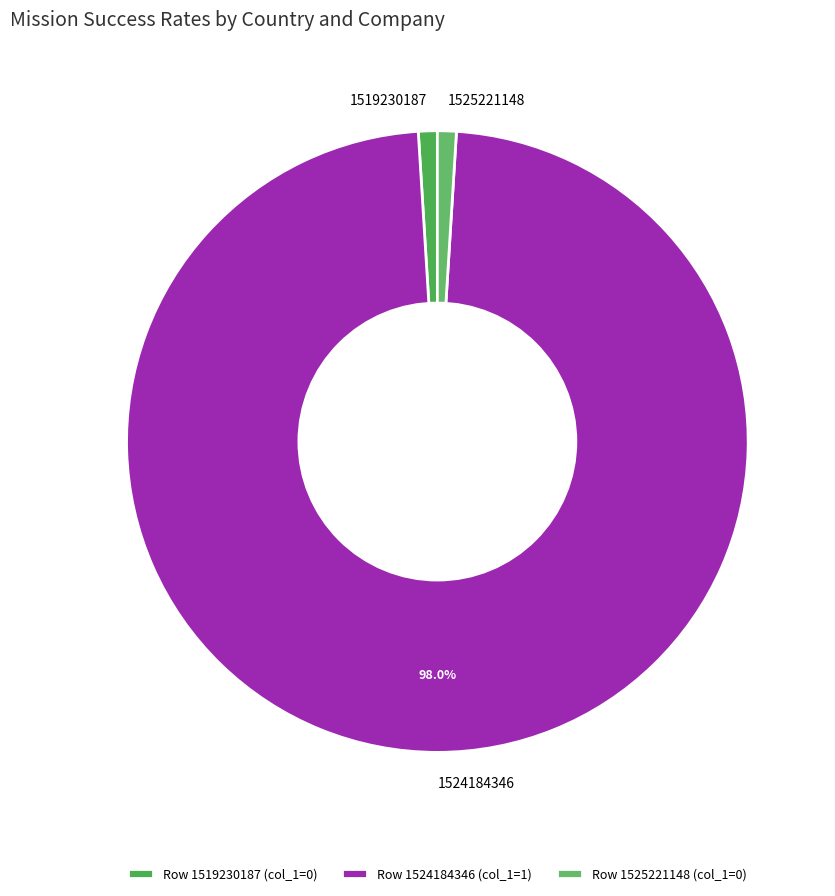

Does any single category account for the majority?

Yes